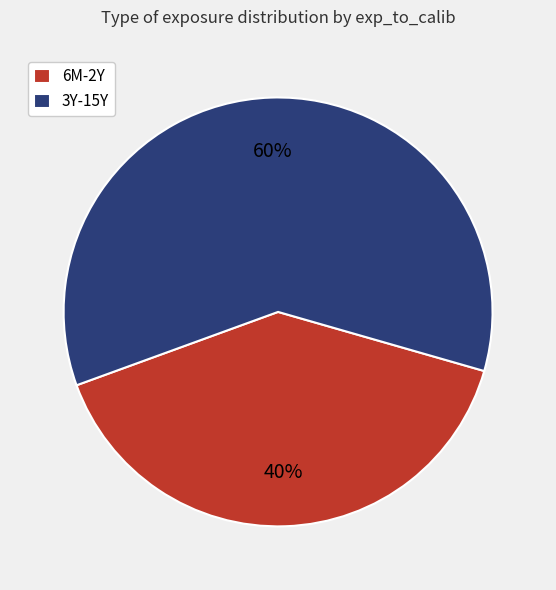

Rank the categories by value from lowest to highest.

6M-2Y, 3Y-15Y